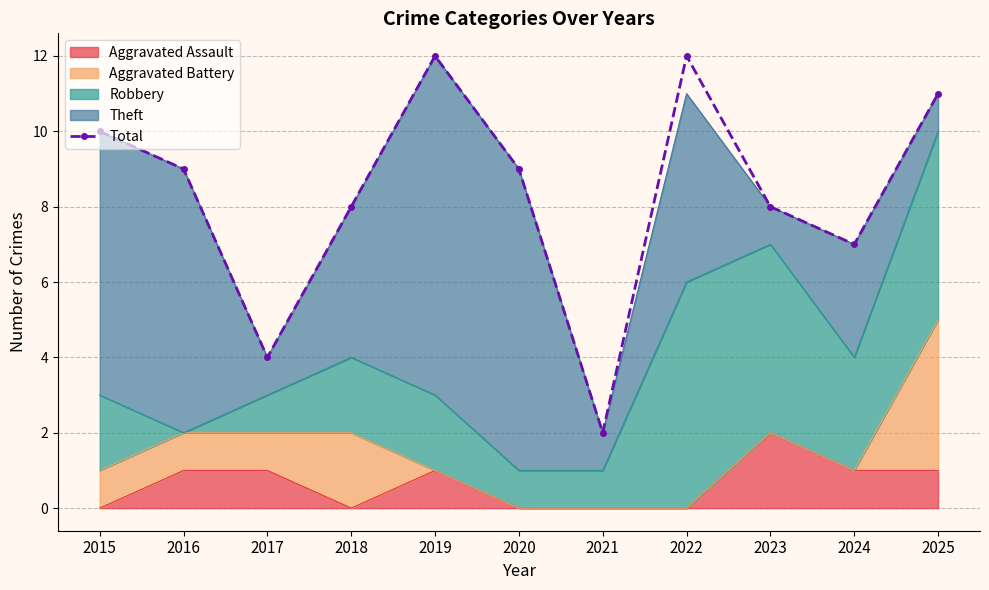

Count the values in the range 7 to 11.

7